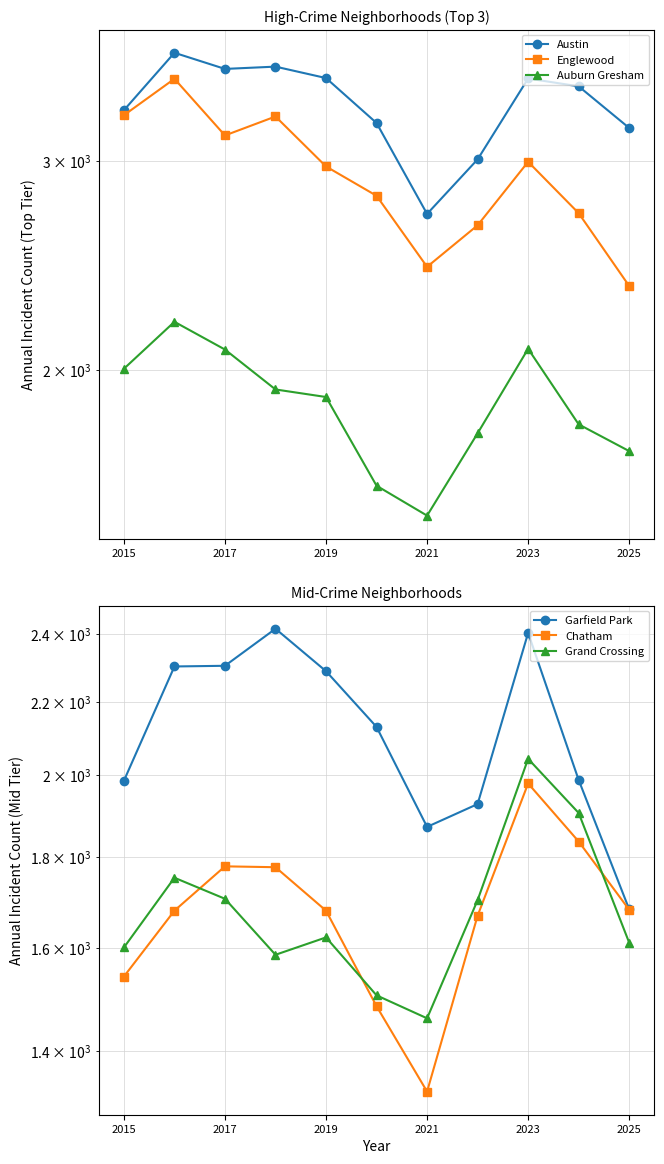

True or false: Auburn Gresham and Austin cross at least once.

False